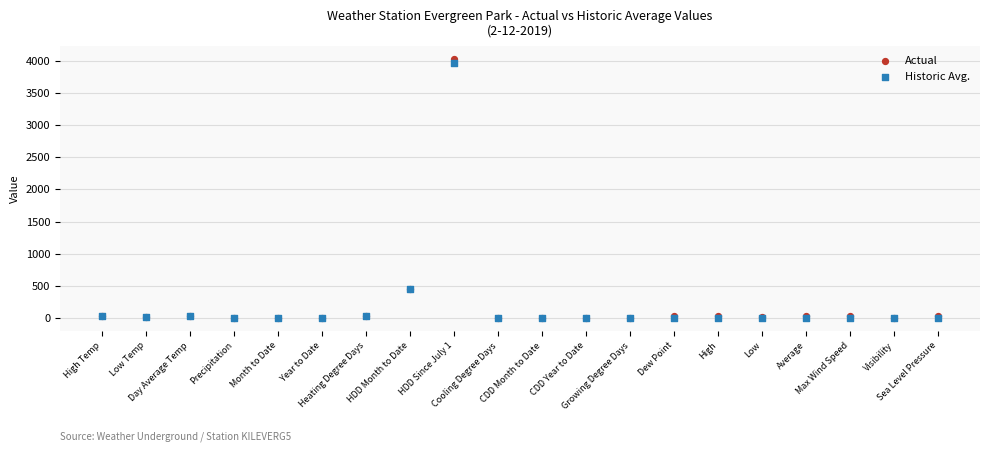

What are all the series names shown in the legend?

Actual, Historic Avg.